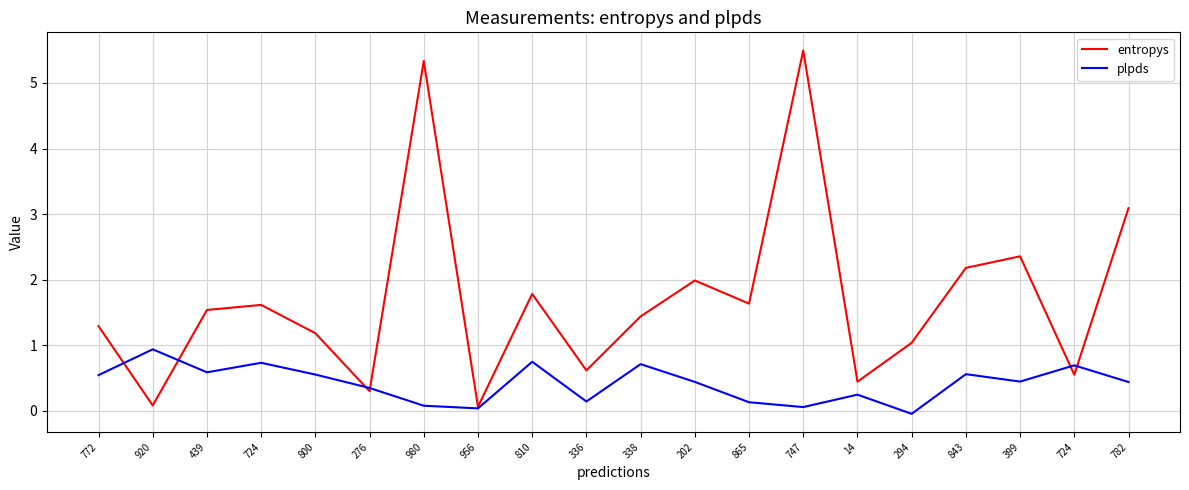

Which label corresponds to the smallest value in the chart?

294